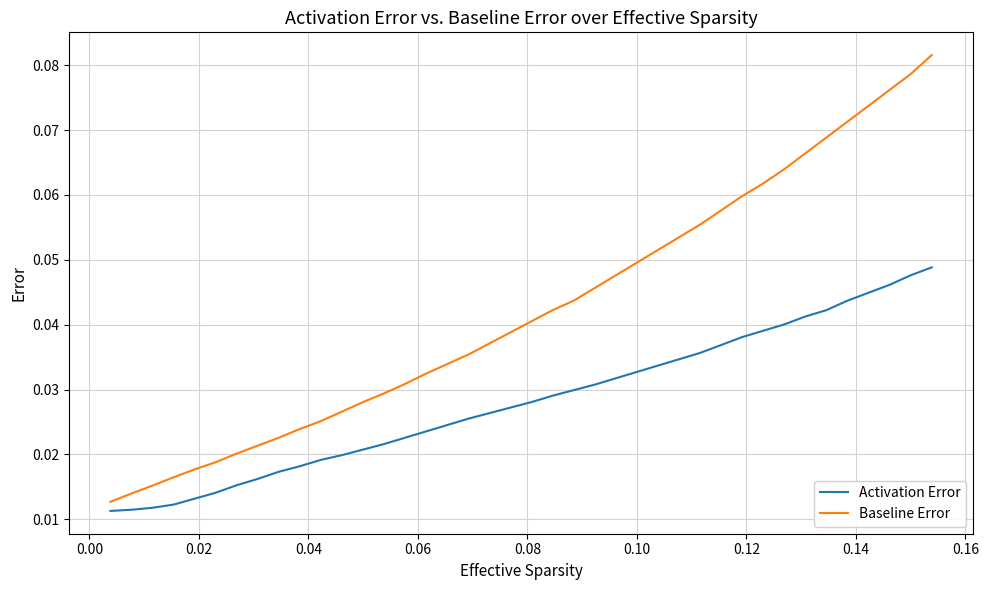

Which series has the largest total across all categories?

Baseline Error